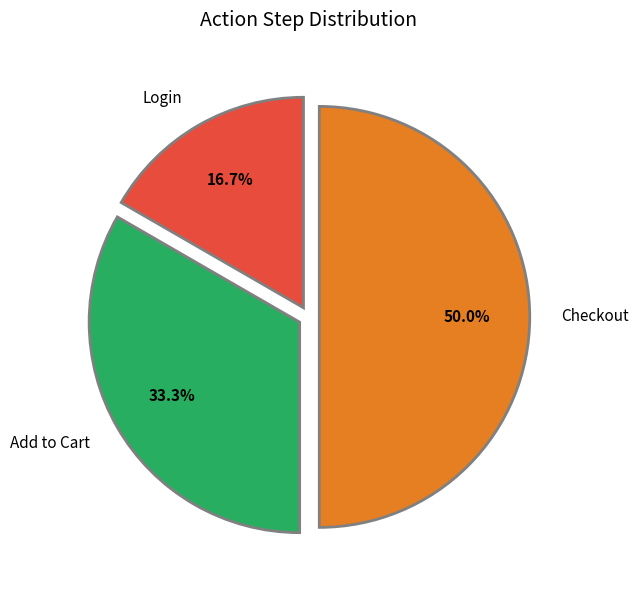

How many segments does this pie chart have?

3